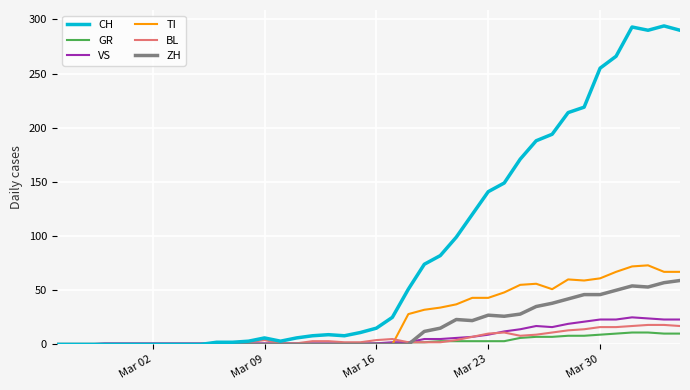

Count the number of data series in this chart.

6